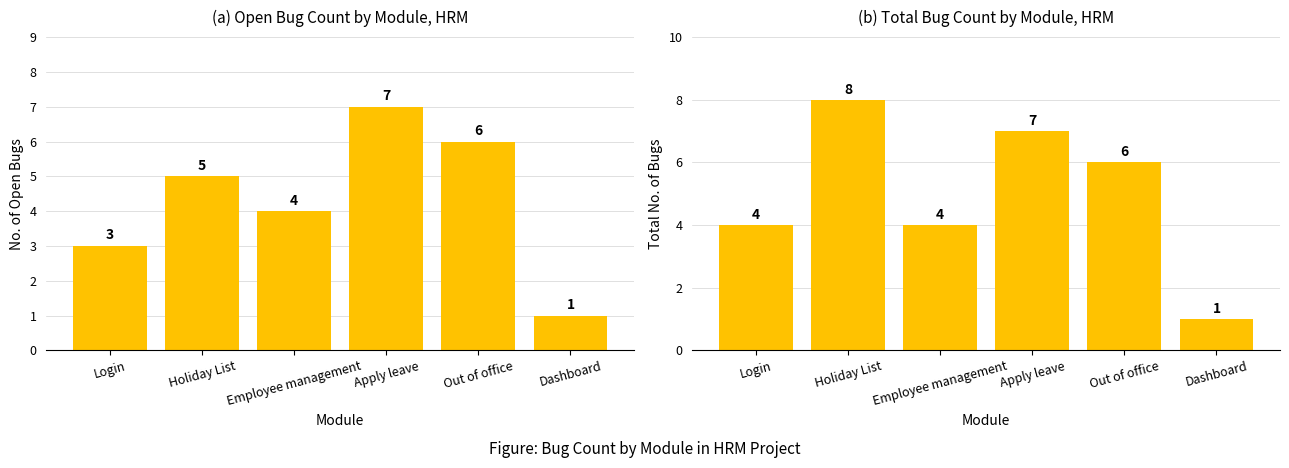

Reading left to right, transcribe all the data shown in this chart.

Open: 3	5	4	7	6	1
Total: 4	8	4	7	6	1